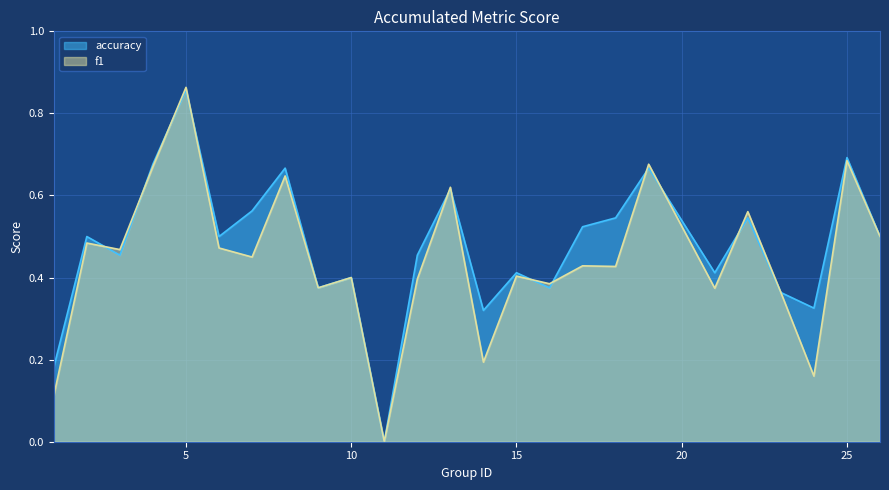

Between 13 and 14, which is larger?

13